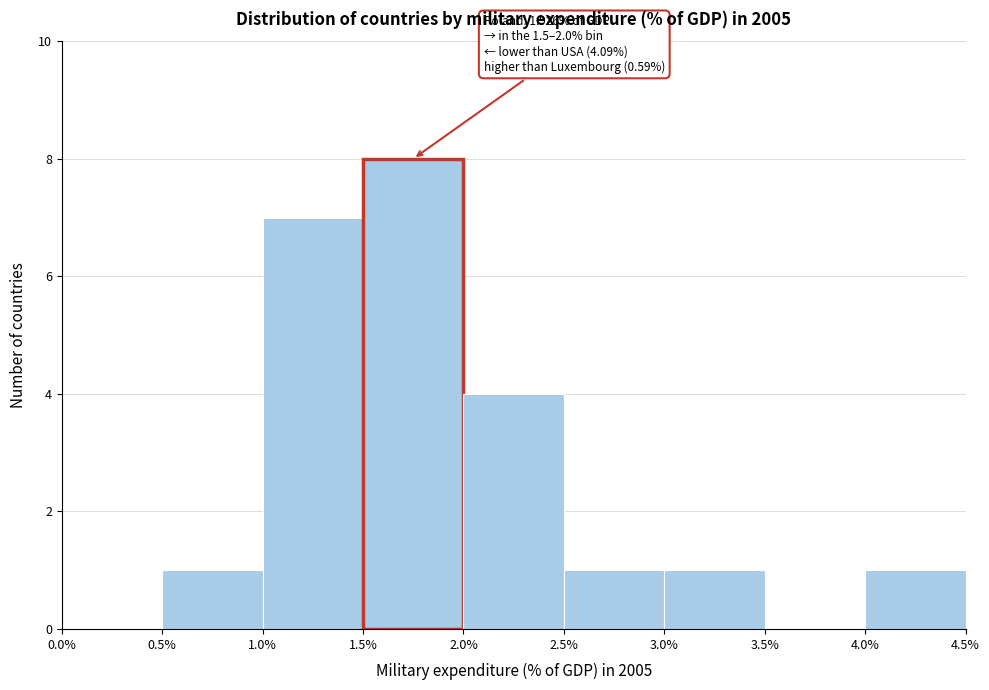

Which range on the x-axis has the tallest bar?

1.5% to 2.0%